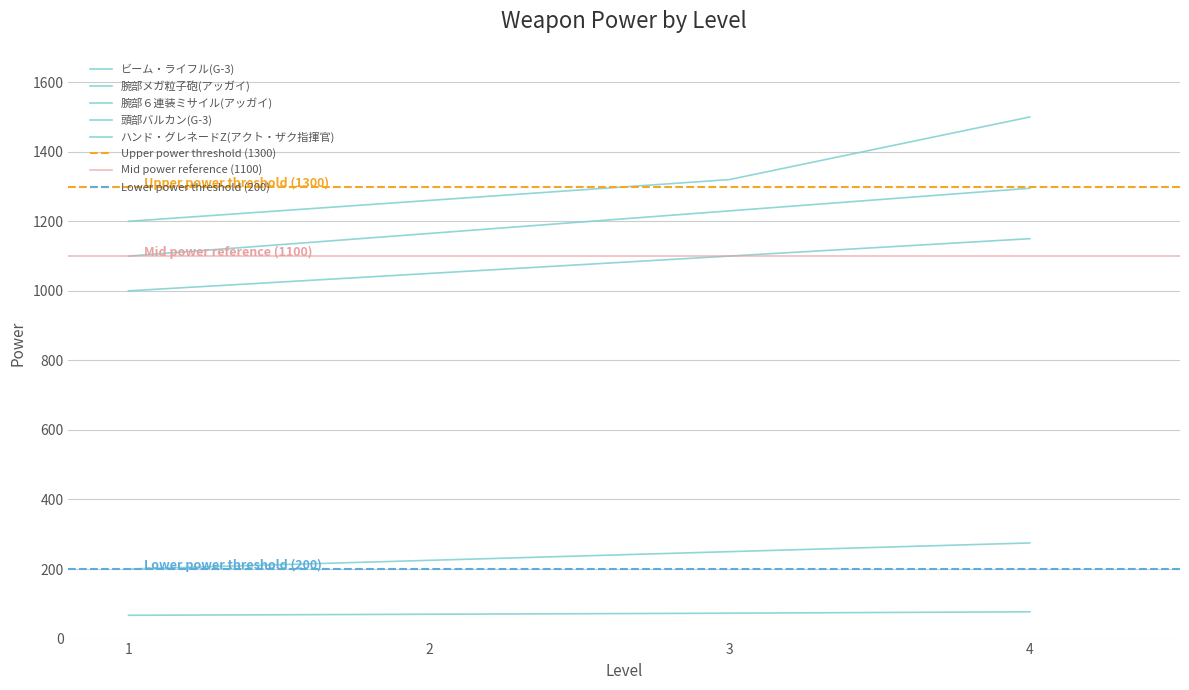

True or false: power and ammo/heat_rate intersect in this chart.

False